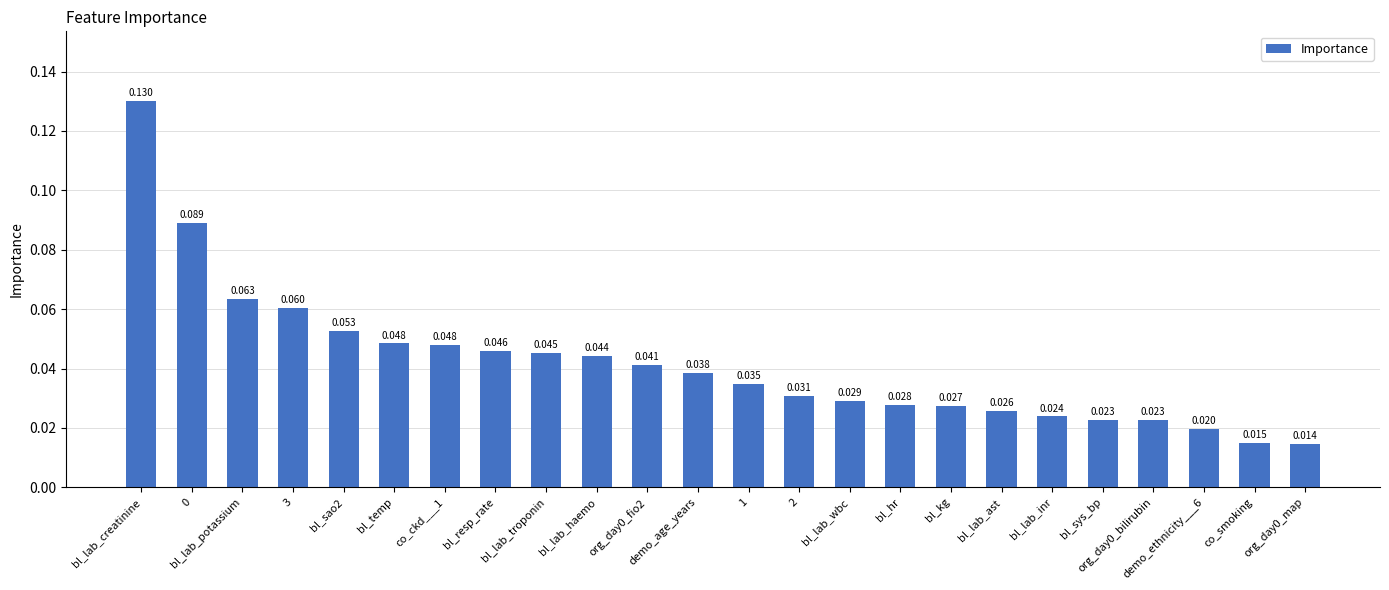

Count the number of categories in the chart.

24